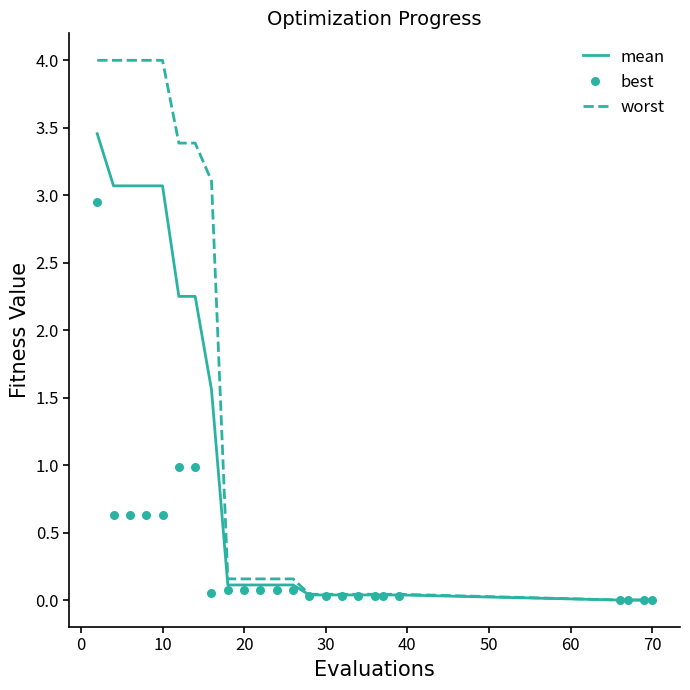

What are all the series names shown in the legend?

mean, worst, best